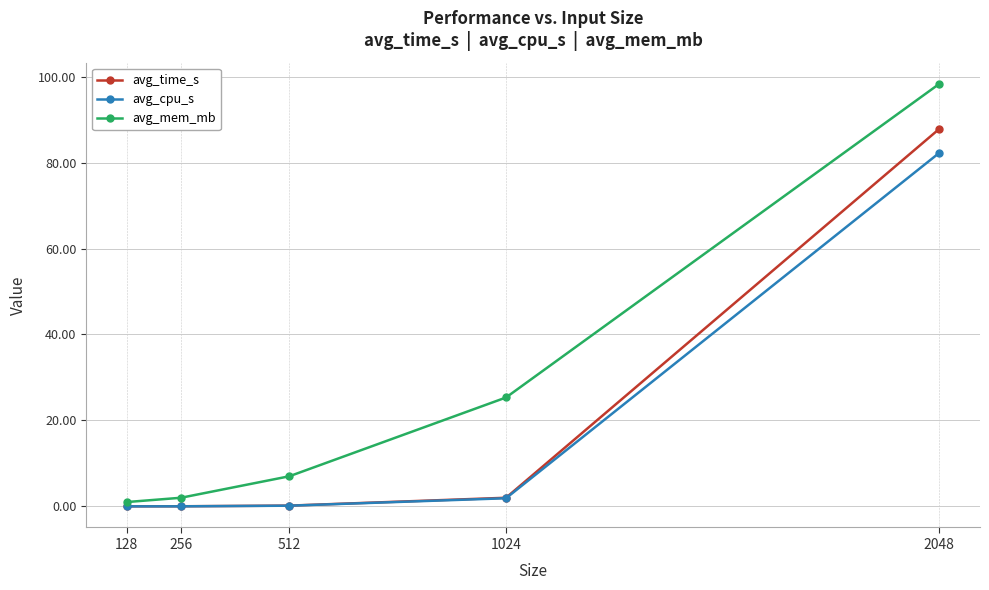

True or false: avg_mem_mb and avg_cpu_s intersect in this chart.

False